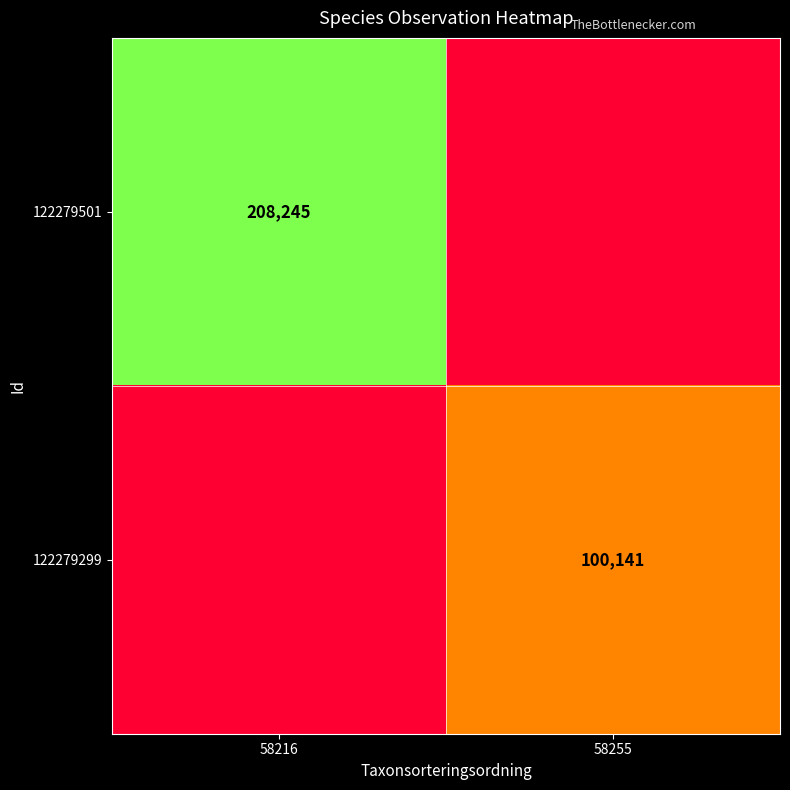

Is the value of 122279299 at 58255 greater than the value of 122279501 at 58216?

No